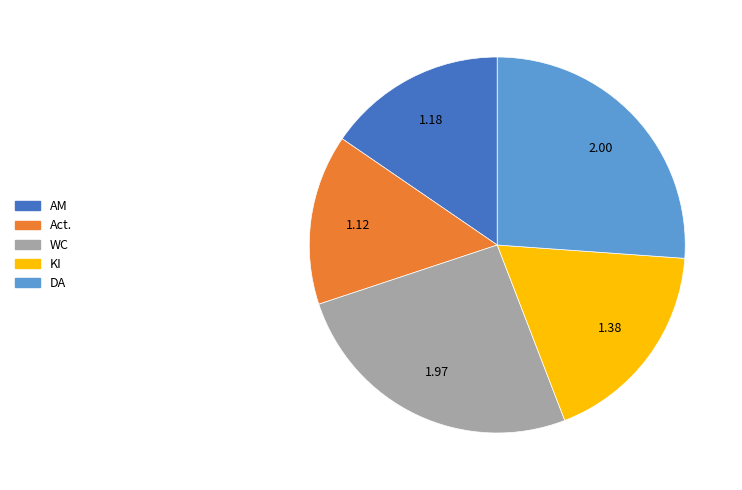

True or false: AM accounts for 27% of the total.

False